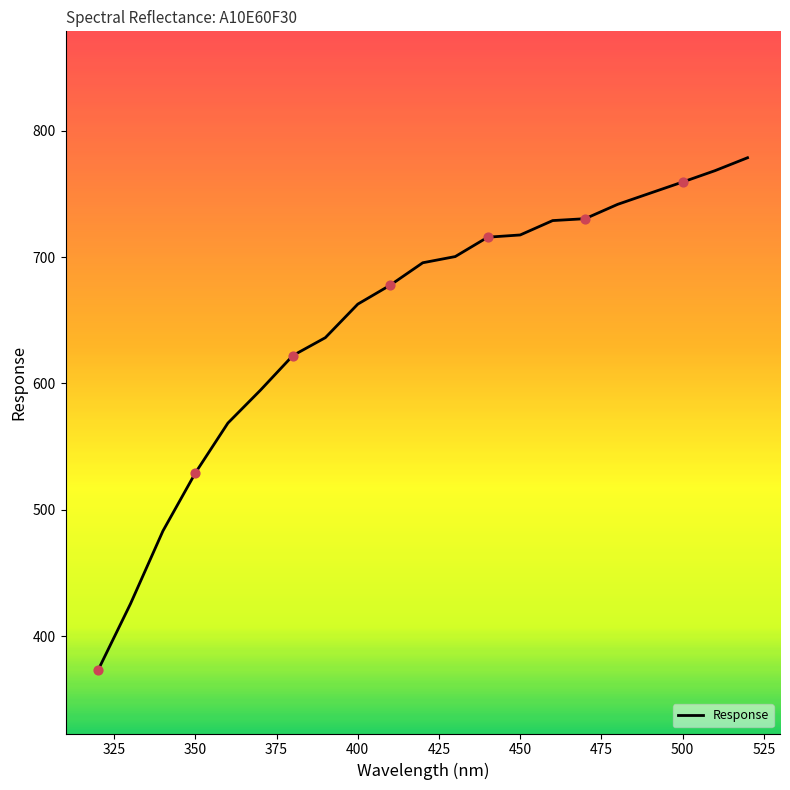

What is the difference between the maximum and minimum values?

405.4